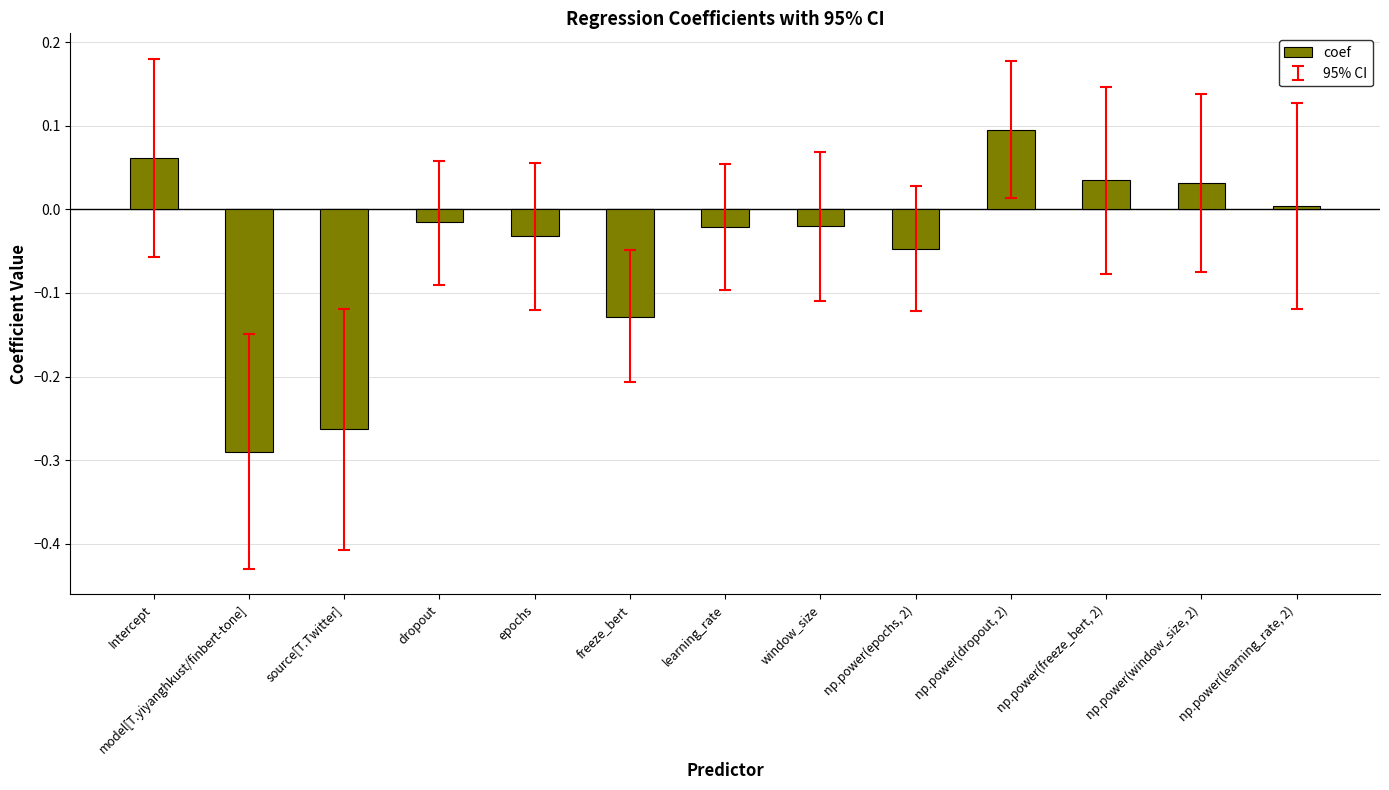

What is the change in value from model[T.yiyanghkust/finbert-tone] to dropout?

+0.3